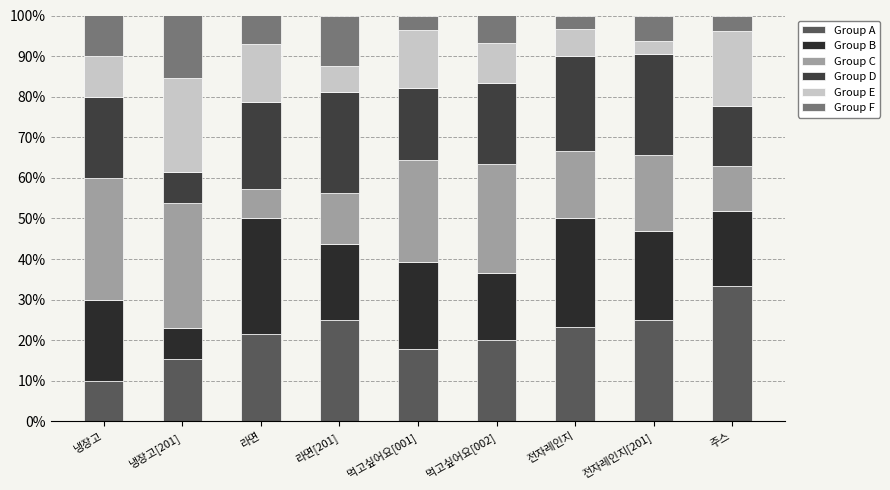

Does the chart contain any negative values?

No